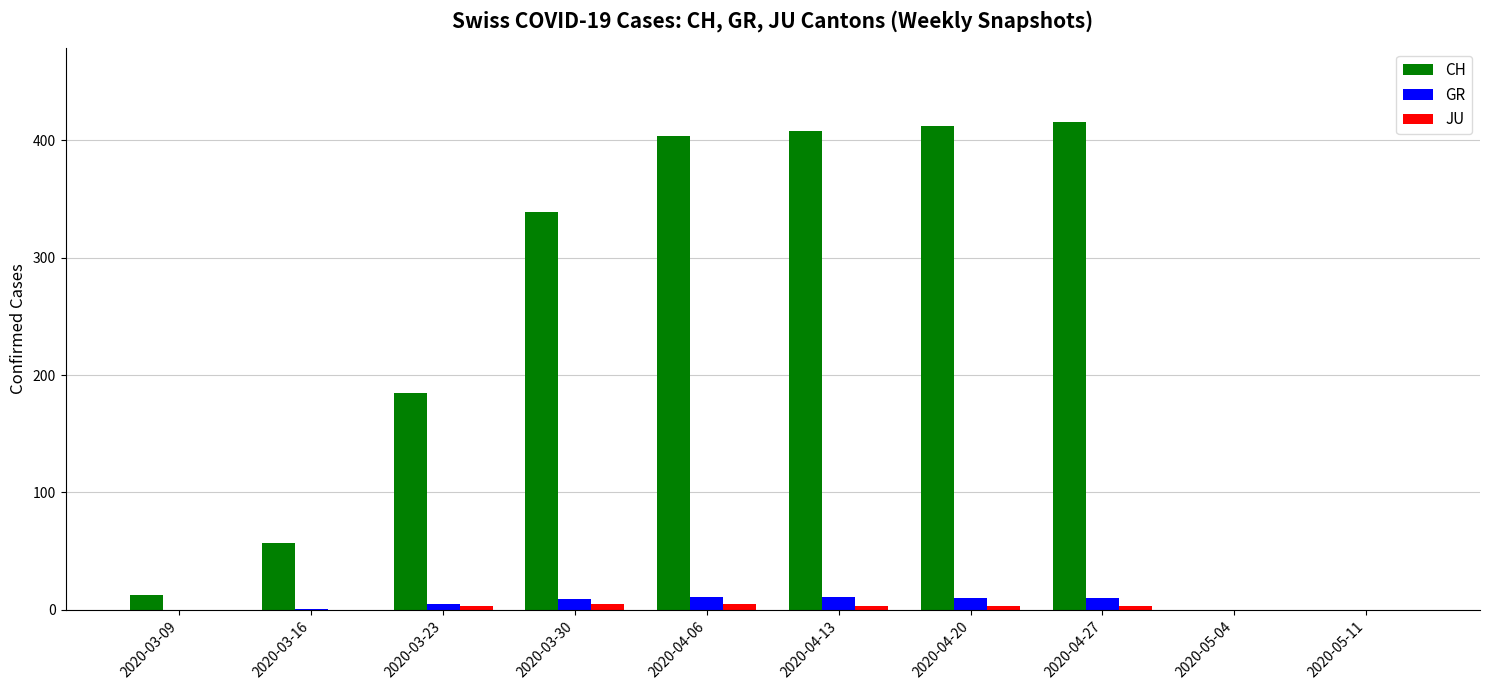

What is the highest value of the GR series?

11